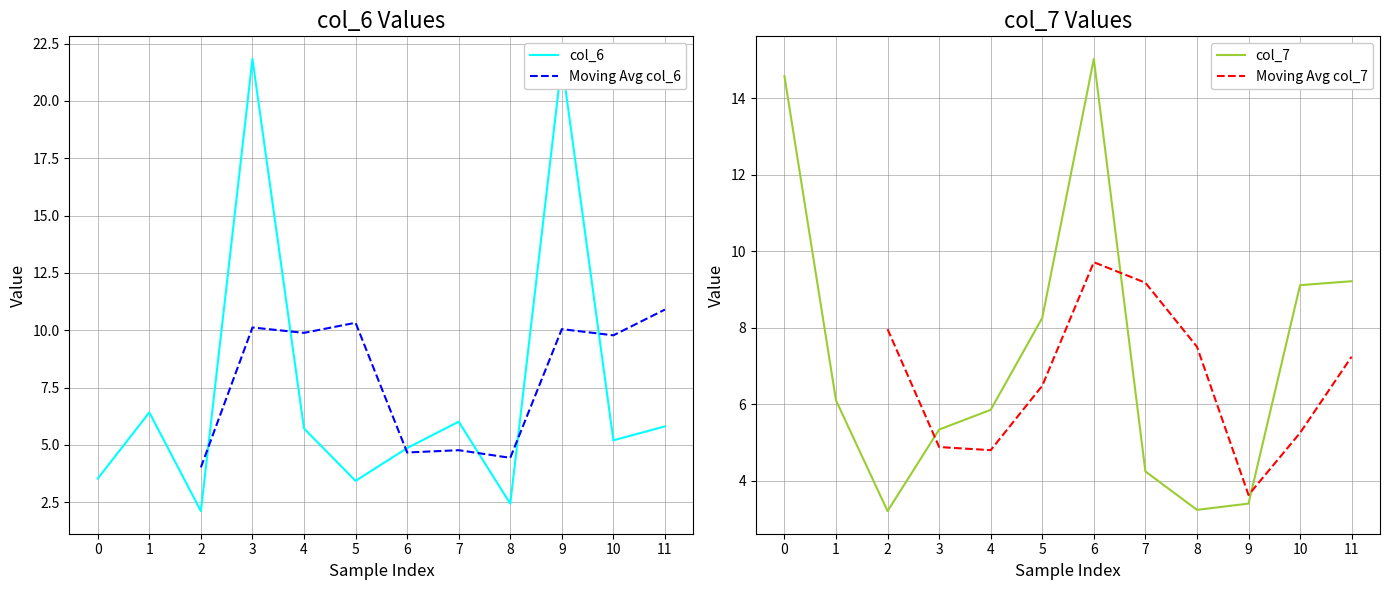

Rank the series at 9 from highest to lowest value.

col_6, Moving Avg col_6, Moving Avg col_7, col_7